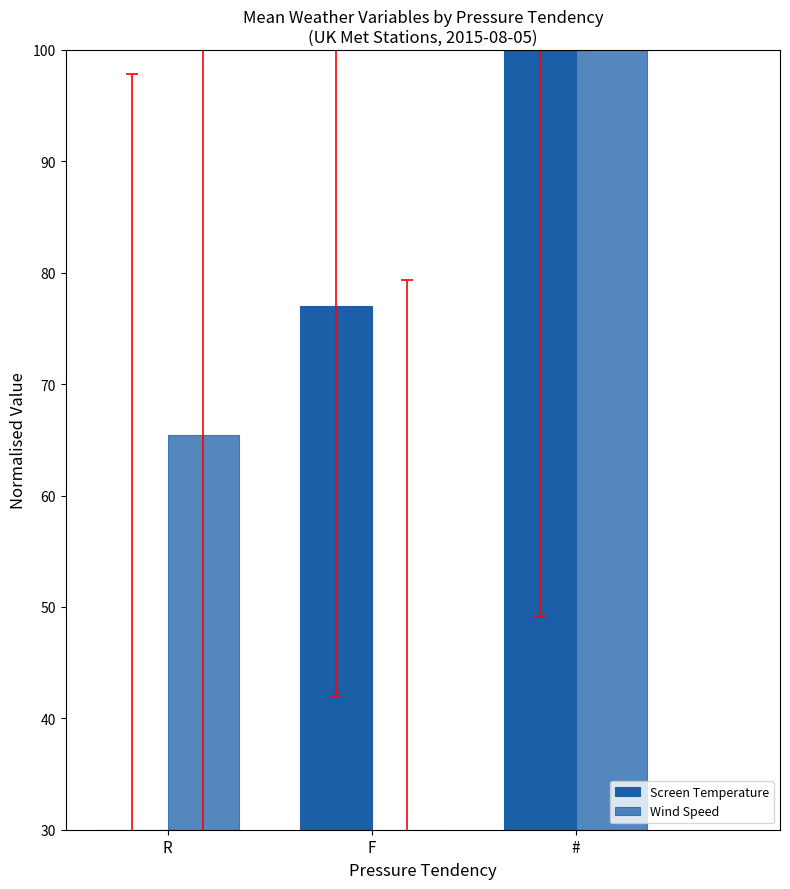

How many categories are shown in the chart?

3